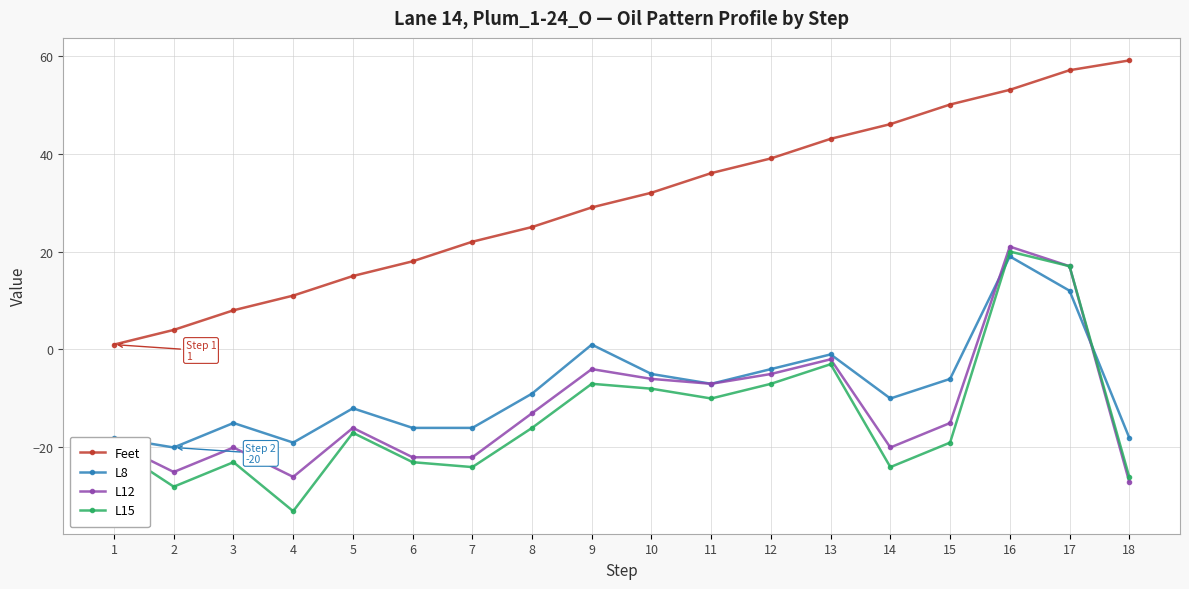

True or false: Feet and L12 cross at least once.

False